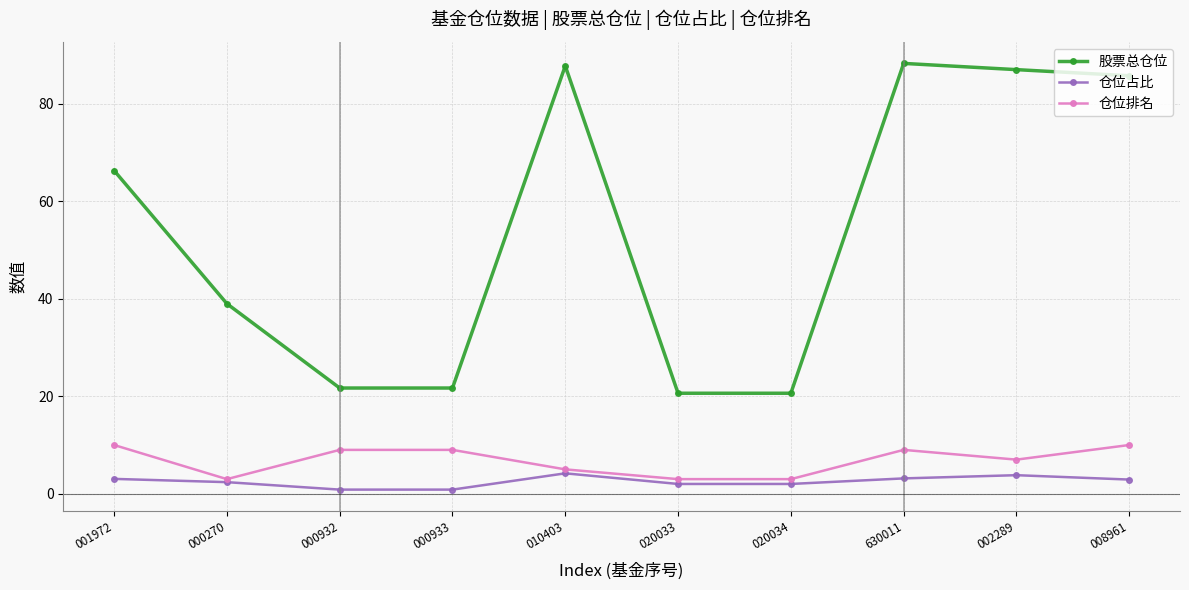

Which series changed the most between 020033 and 002289?

股票总仓位